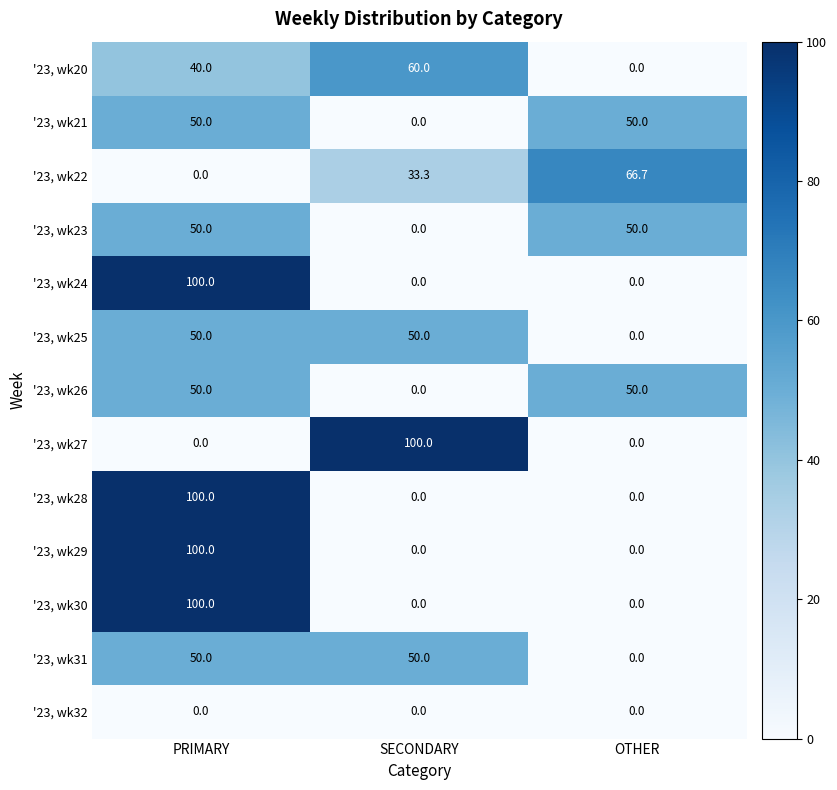

At which category is the sum across all series the highest?

PRIMARY